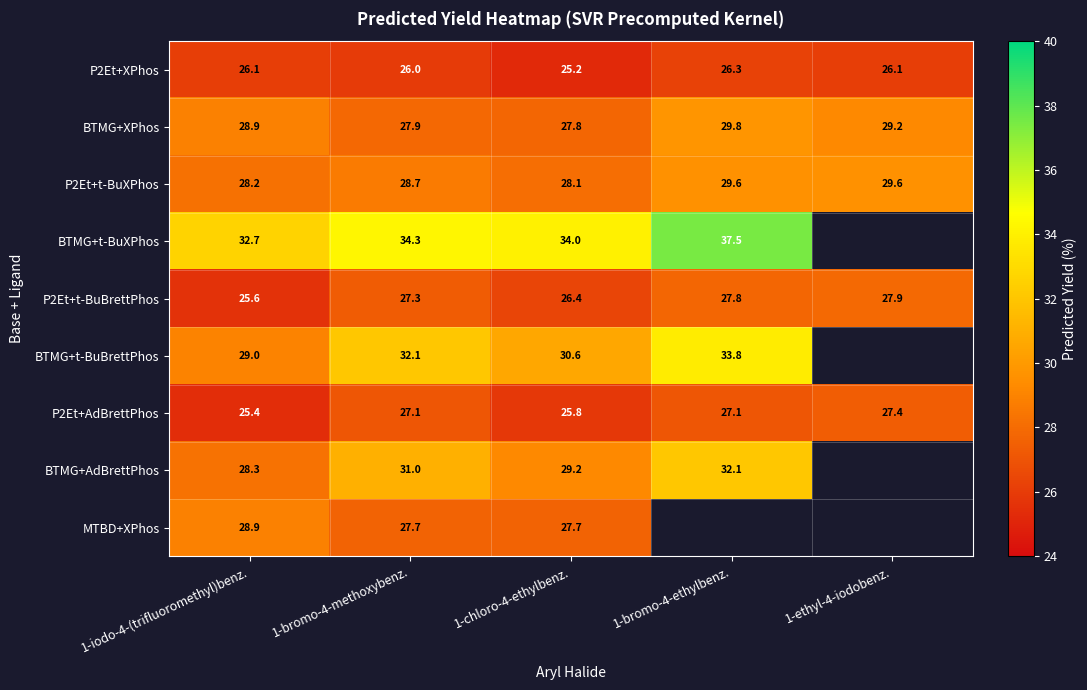

Is the value of BTMG+t-BuXPhos at 1-iodo-4-(trifluoromethyl)benz. greater than the value of P2Et+t-BuXPhos at 1-iodo-4-(trifluoromethyl)benz.?

Yes